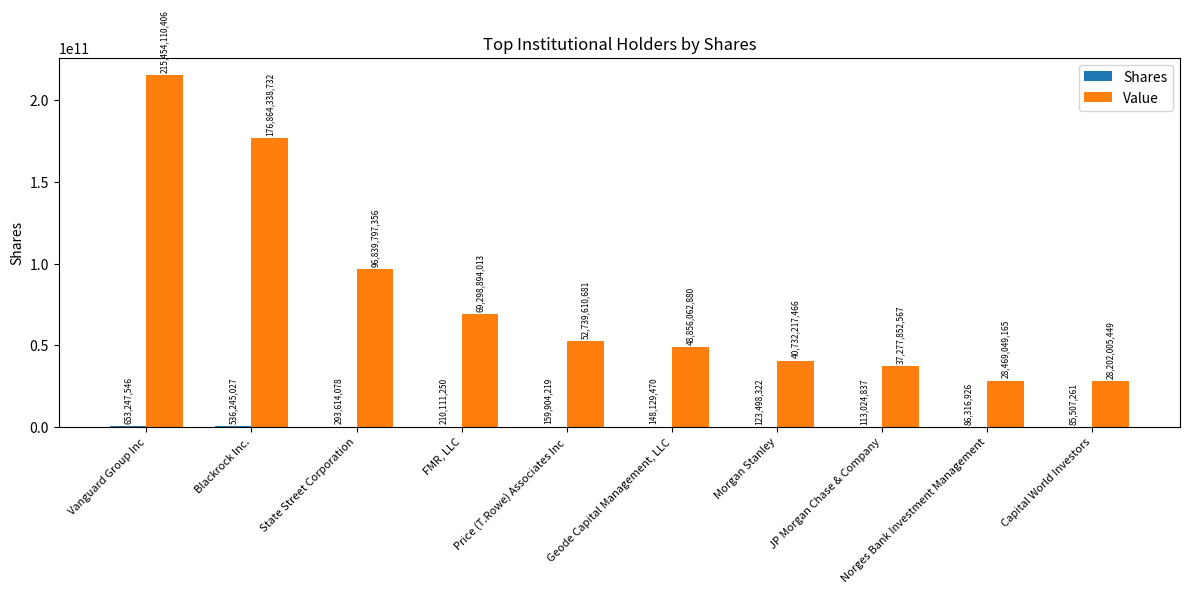

Which category has the highest value across all series?

Vanguard Group Inc